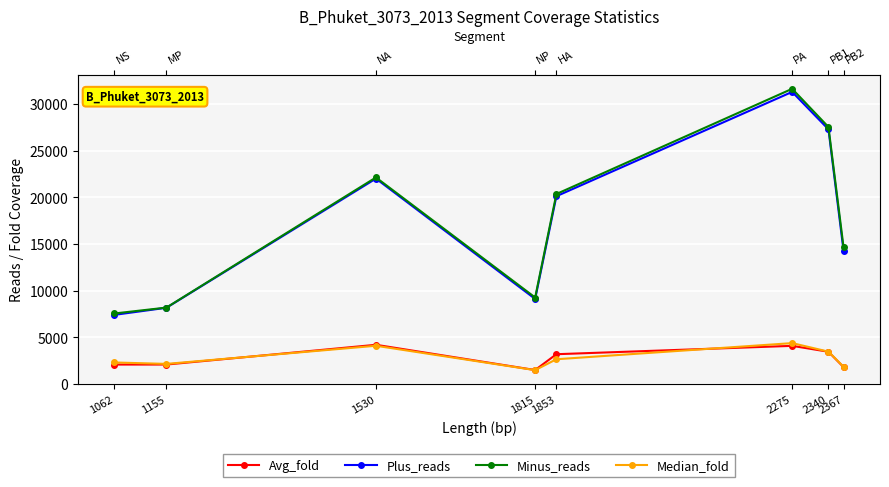

Which series has the largest total across all categories?

Minus_reads